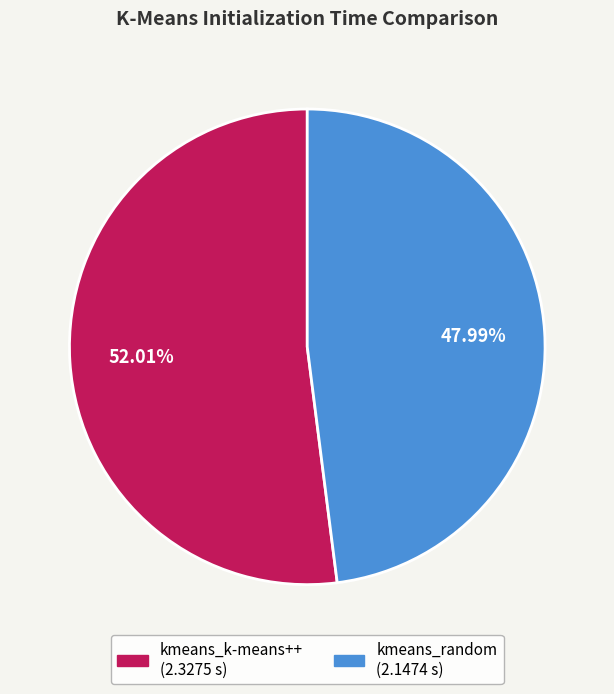

To the nearest percent, what is the average slice percentage?

50%